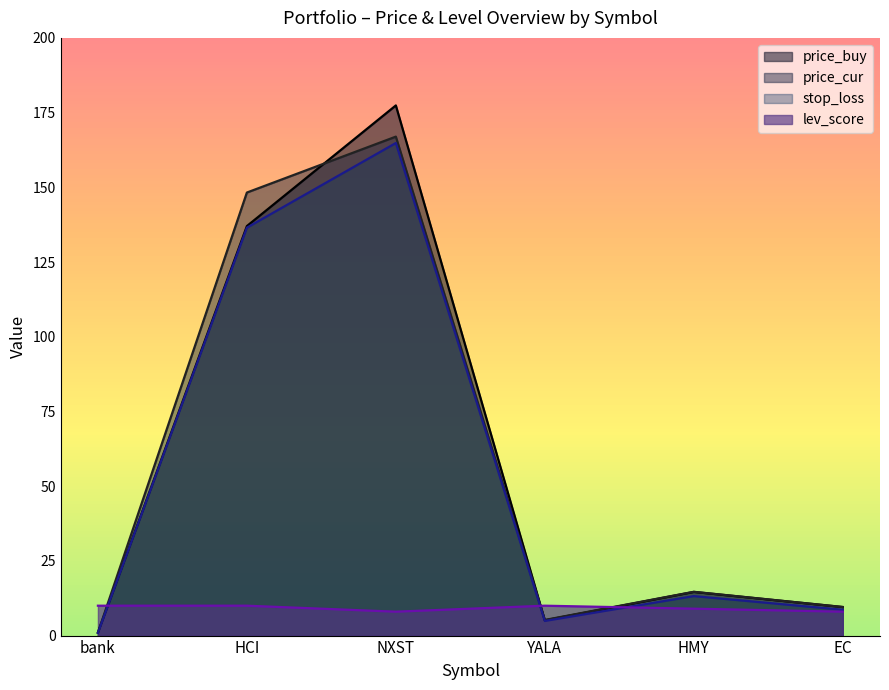

Is it true that stop_loss equals 0.5 at bank?

False